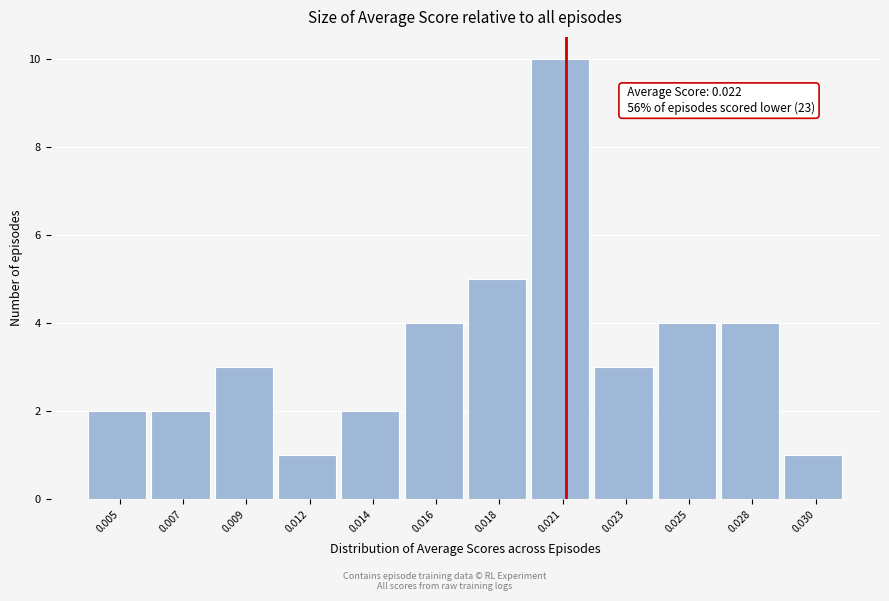

Reading left to right, transcribe all the data shown in this chart.

0.005=2	0.007=2	0.009=3	0.012=1	0.014=2	0.016=4	0.018=5	0.021=10	0.023=3	0.025=4	0.028=4	0.030=1